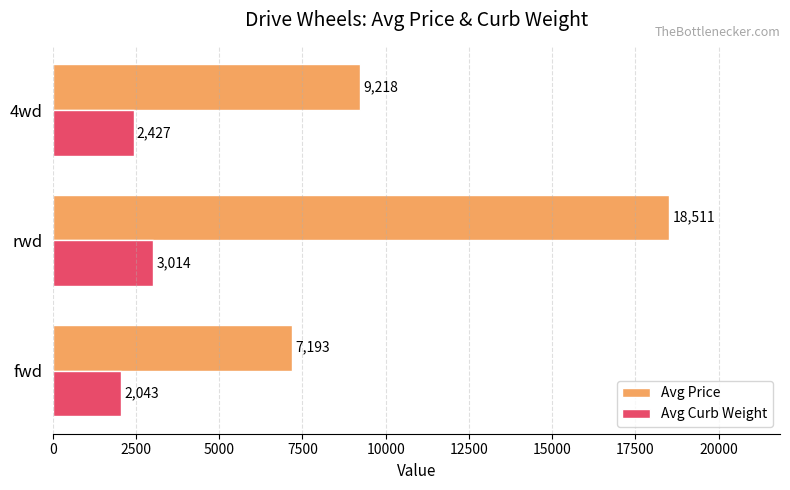

List the series in order of their overall mean, lowest first.

Avg Curb Weight, Avg Price